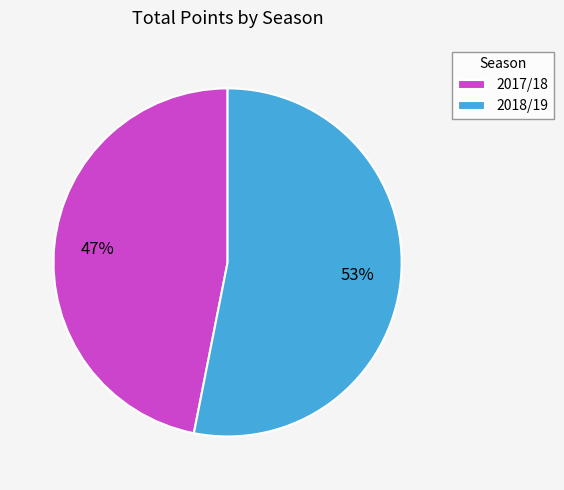

Is the sum of 2017/18 and 2018/19 greater than half?

Yes